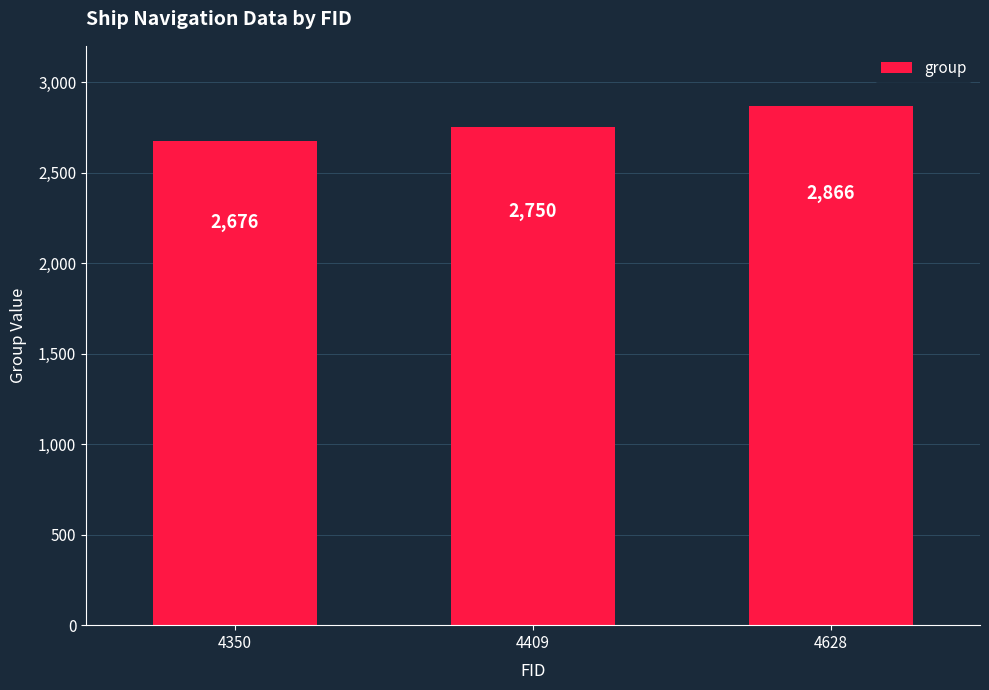

At which category does the chart reach its peak across all series?

4628